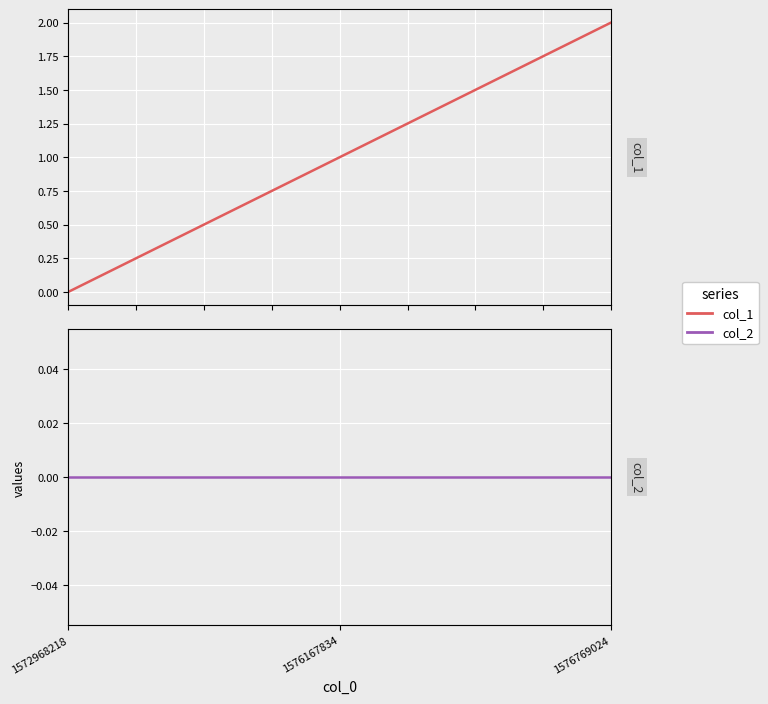

Rank the series at 1576167834 from highest to lowest value.

col_1, col_2